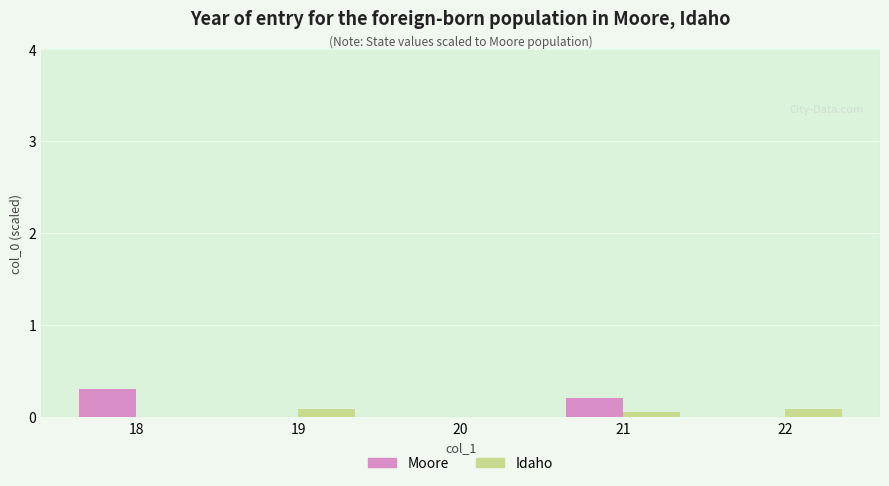

True or false: Moore has a value of 0.0 at 19.

True